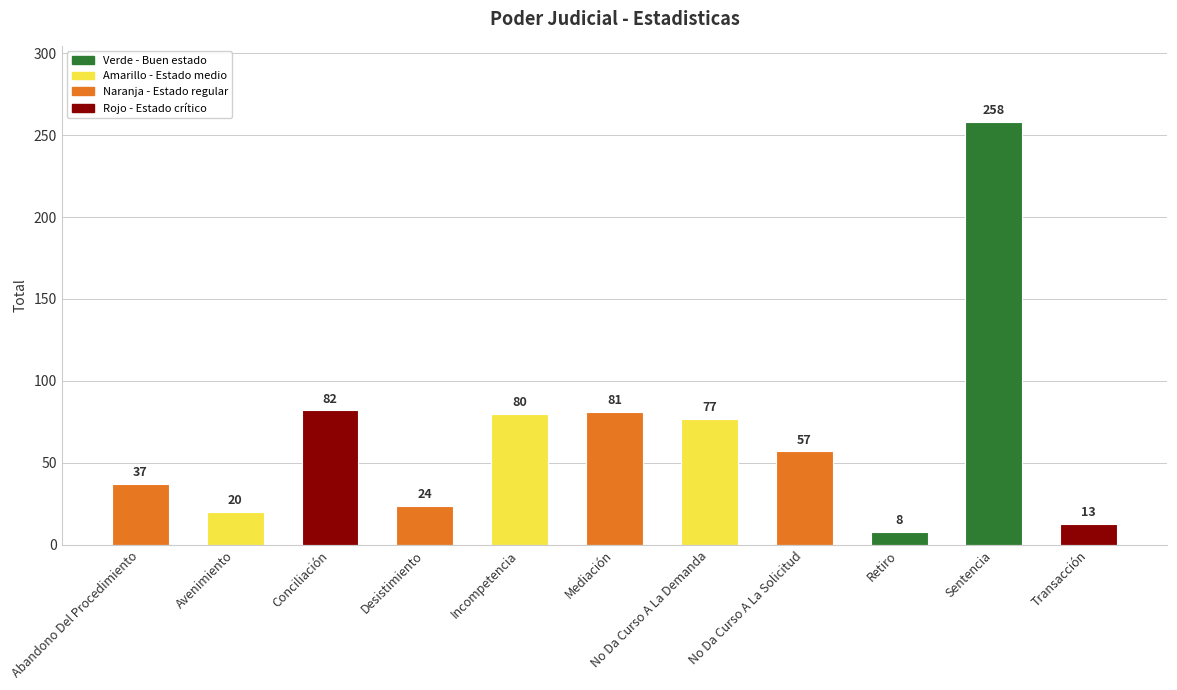

Reading right to left, transcribe all the data shown in this chart.

Transacción=13	Sentencia=258	Retiro=8	No Da Curso A La Solicitud=57	No Da Curso A La Demanda=77	Mediación=81	Incompetencia=80	Desistimiento=24	Conciliación=82	Avenimiento=20	Abandono Del Procedimiento=37